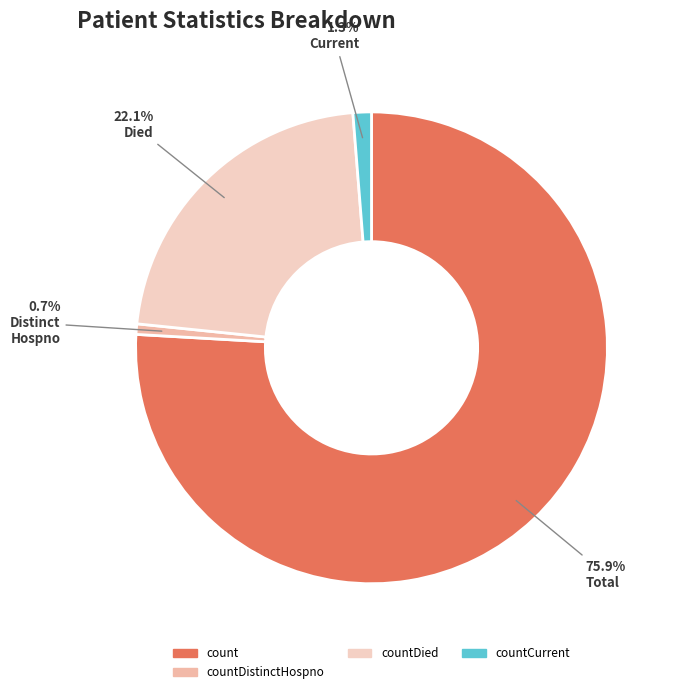

Which slice is the largest?

count